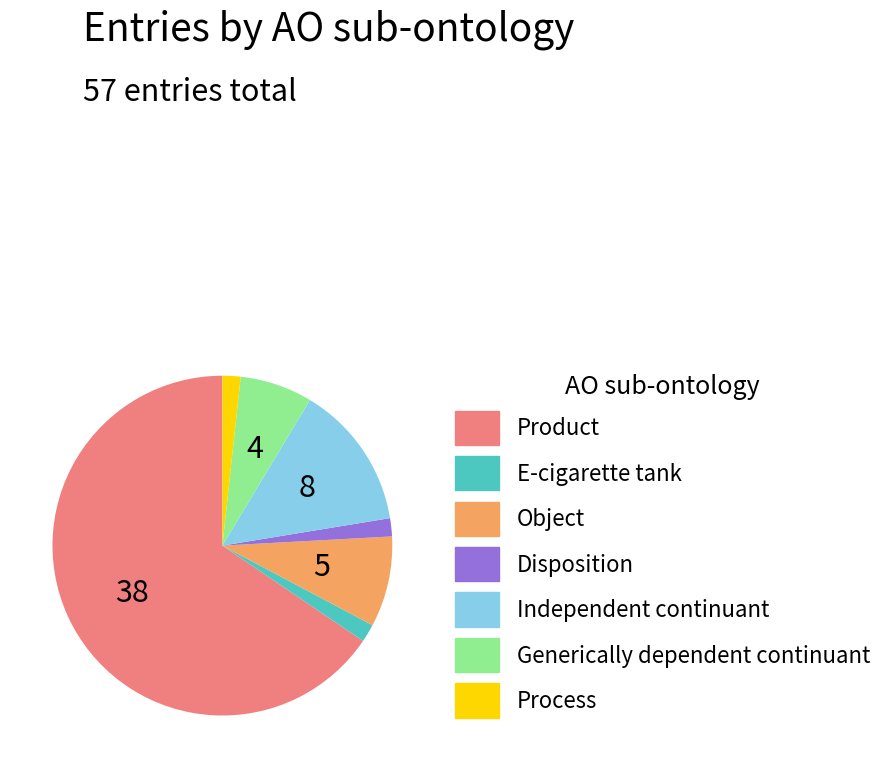

What is the largest slice in the pie chart?

Product